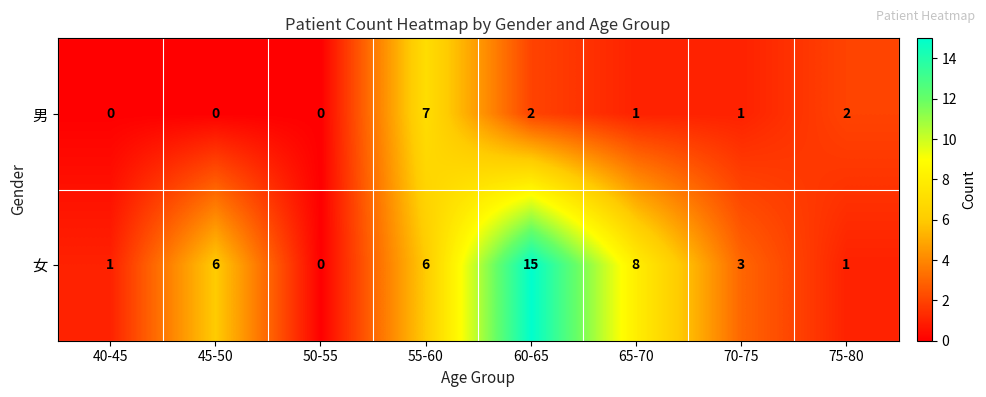

What is the sum of all 男 values?

13